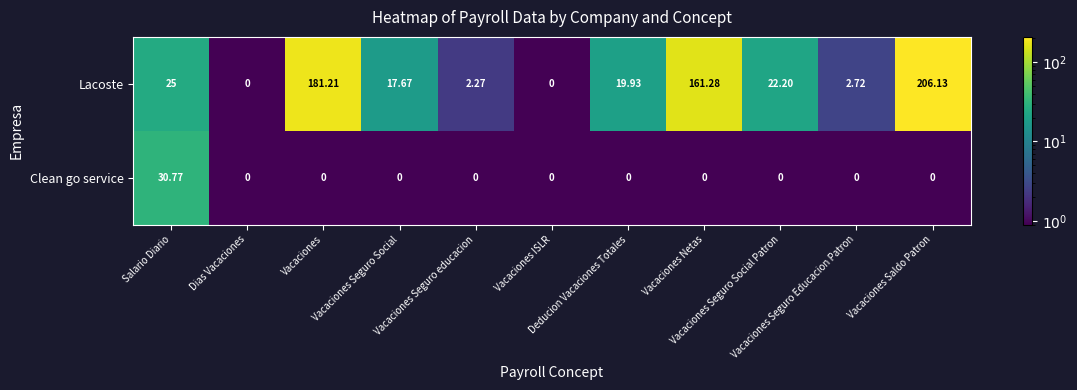

Rank the series by their maximum value, from highest to lowest.

Lacoste, Clean go service